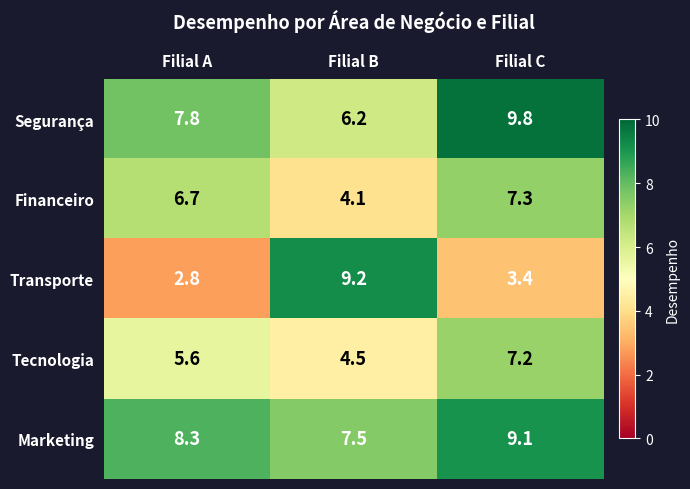

Which series changed the most between Filial A and Filial B?

Transporte